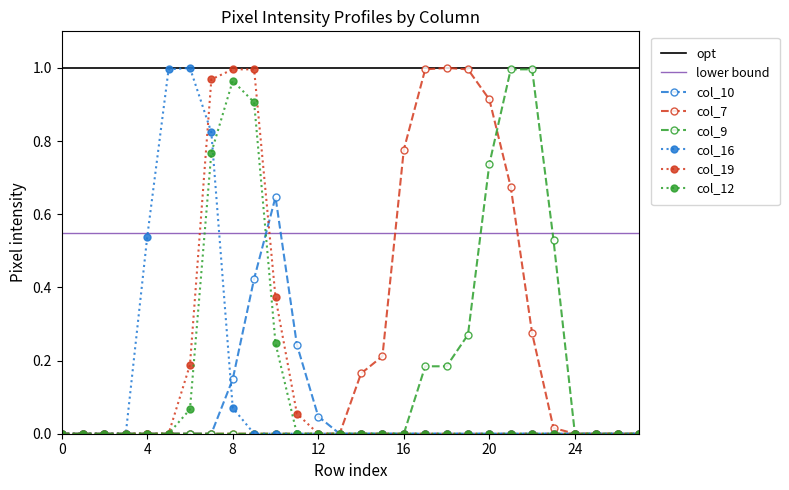

What is the highest value of the col_12 series?

1.0